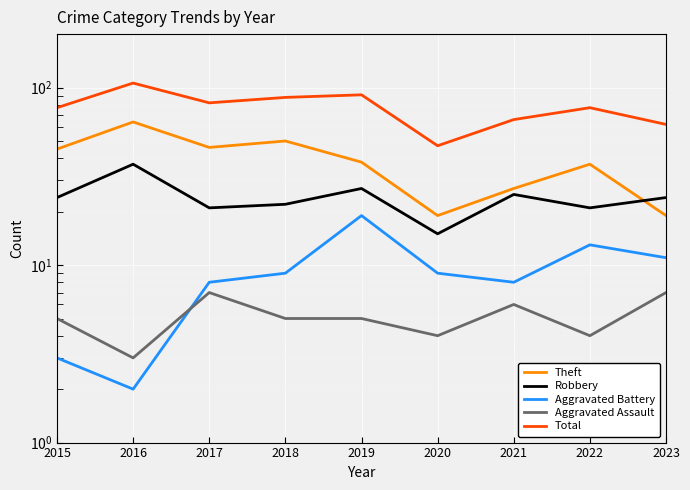

True or false: Theft and Aggravated Assault cross at least once.

False